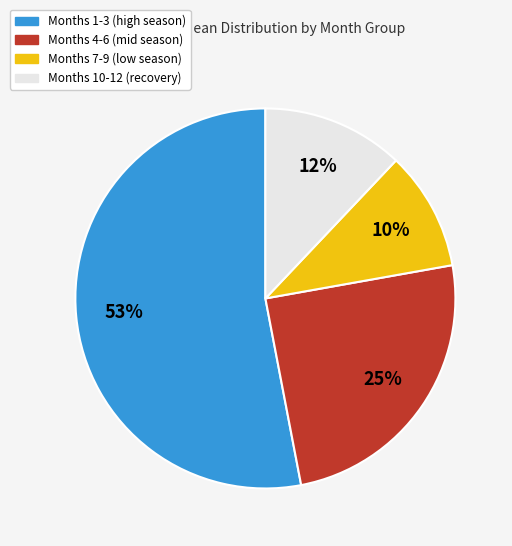

Is there a majority slice in this chart?

Yes